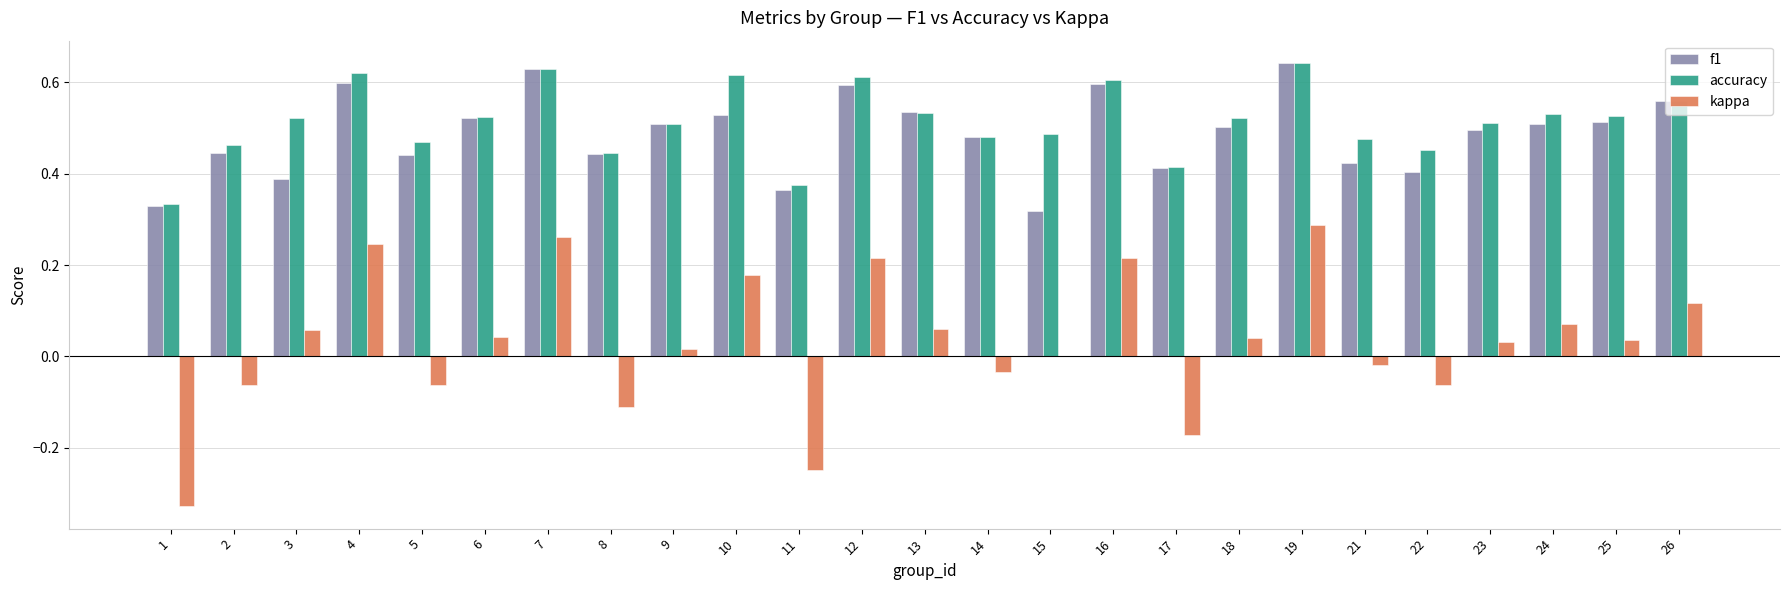

How many groups of bars are there?

25